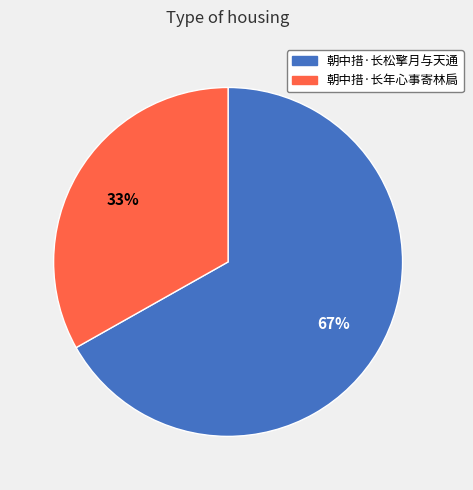

Which slice is the smallest?

朝中措·长年心事寄林扃